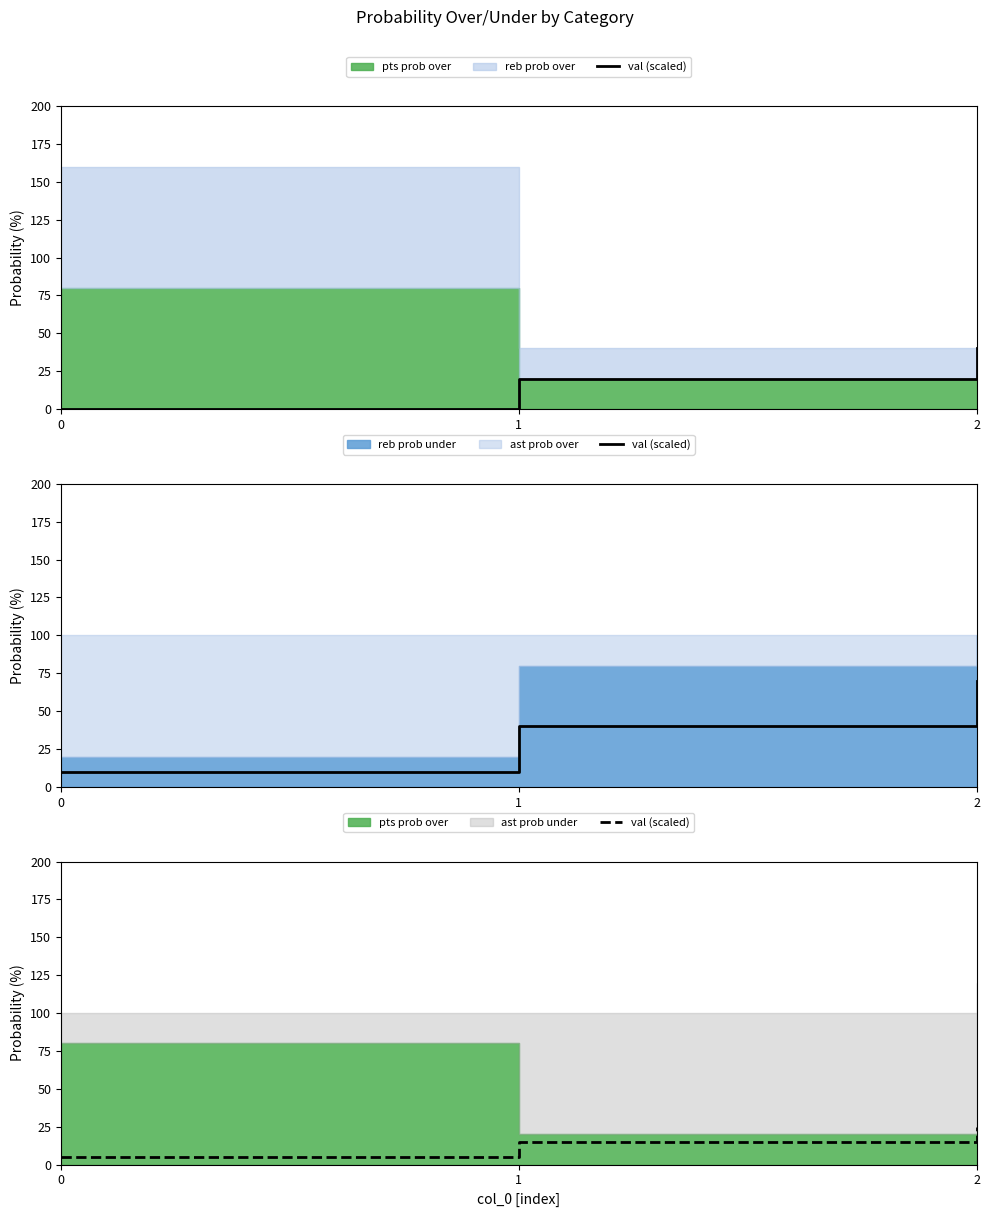

What is the change in value from 0 to 2?

+20